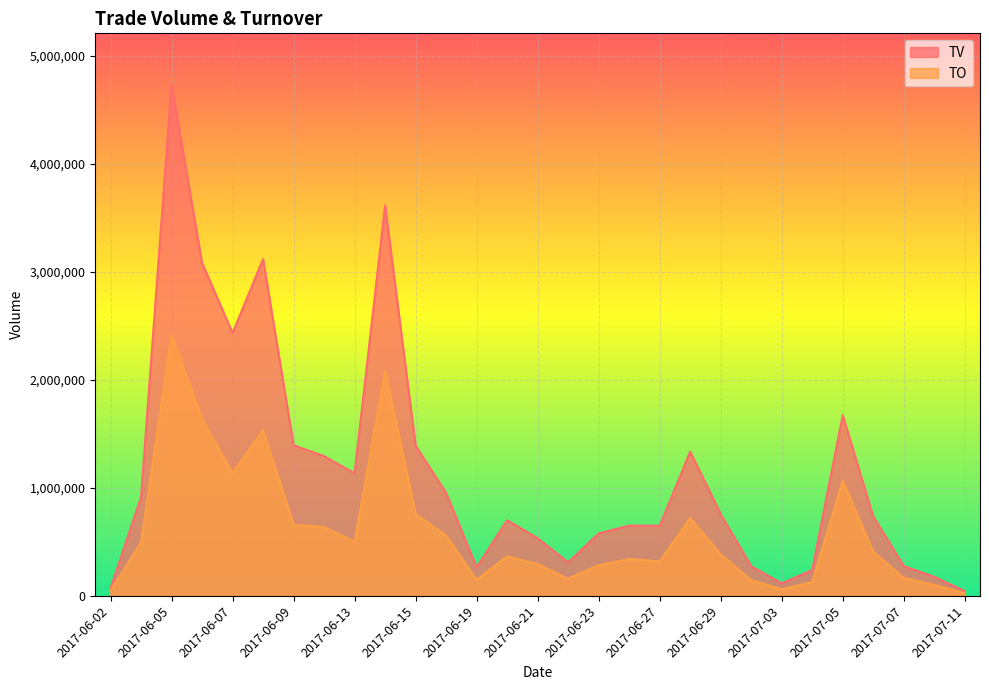

What is the value of the TO point at the 19th from the left?

318880